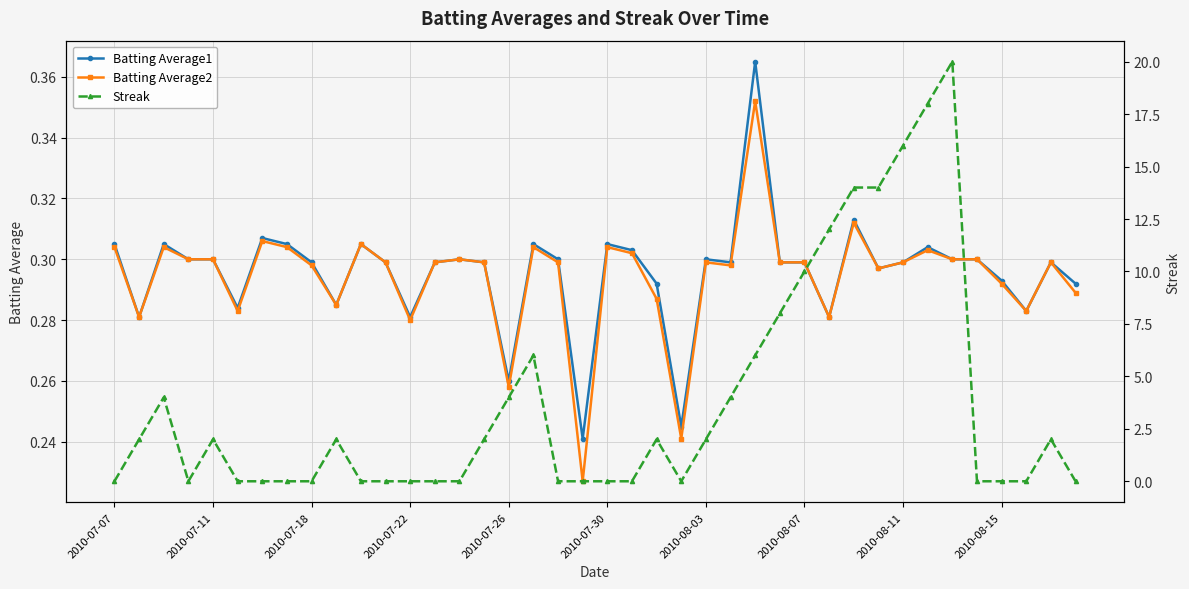

How many Batting Average2 values are between 0 and 1?

40